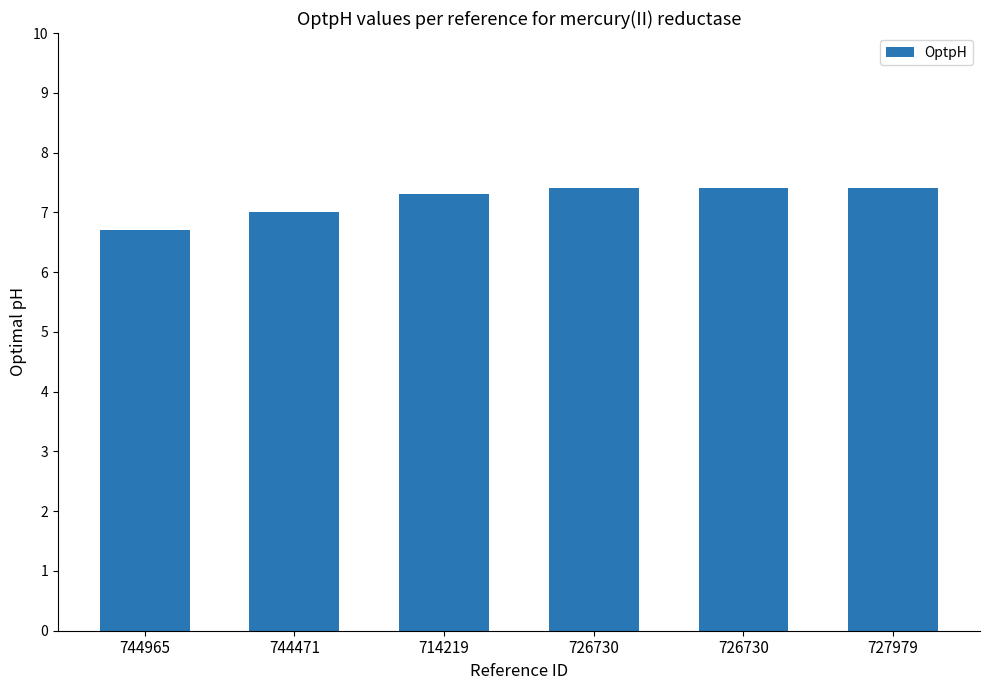

At which label does the data first exceed 7?

714219